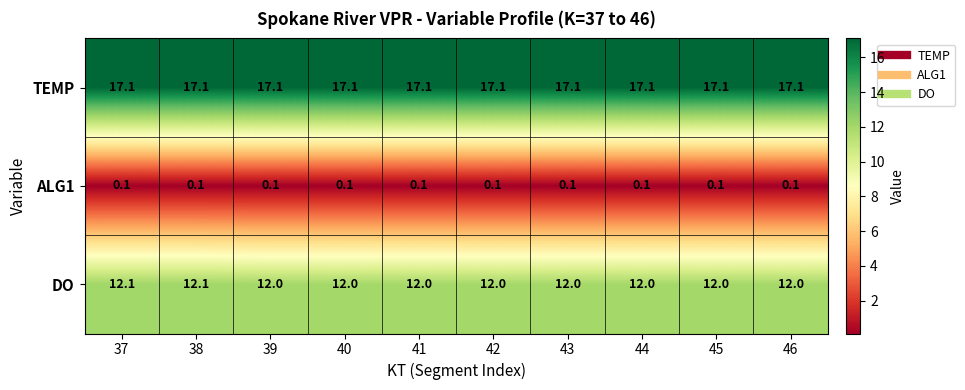

How many distinct data groups are displayed?

3